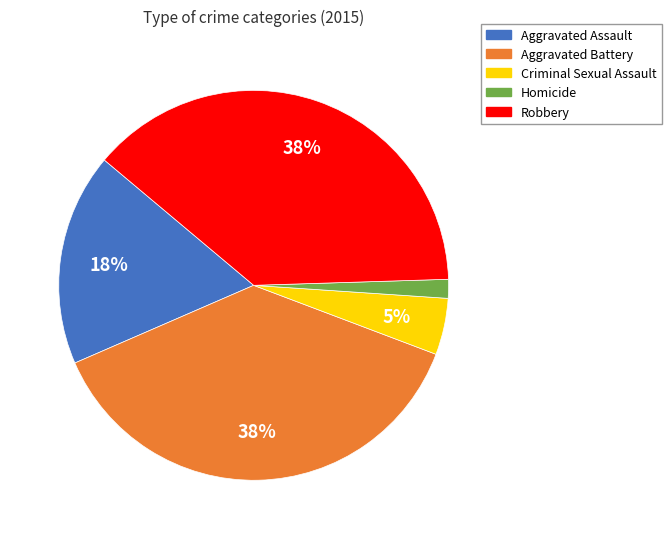

What percentage is the Homicide slice, to the nearest percent?

2%